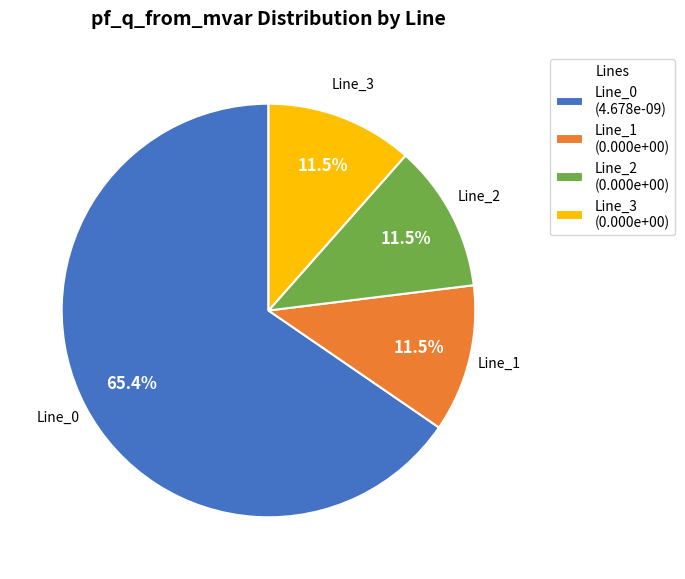

Count the number of slices in the pie.

4